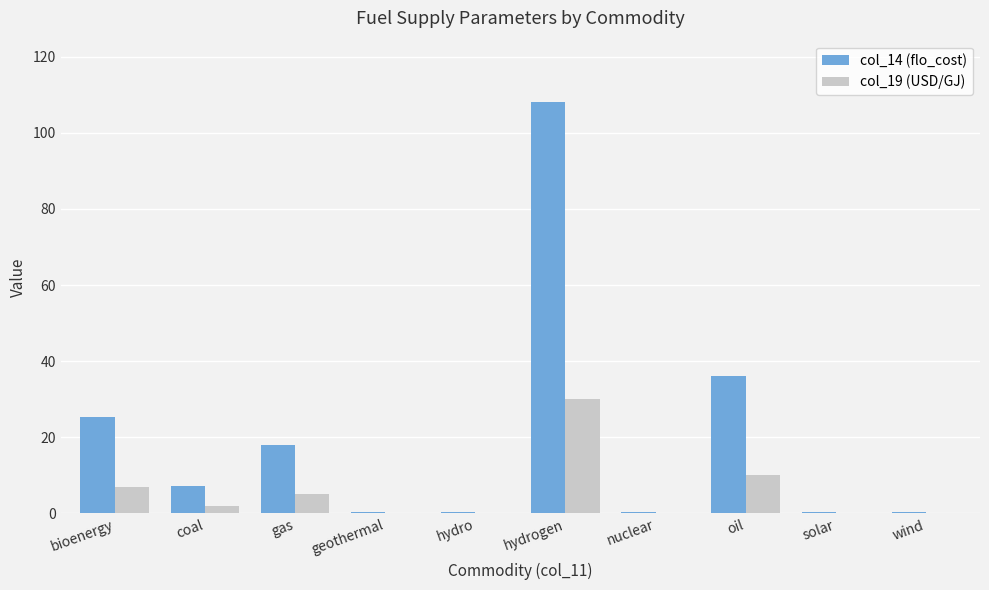

Which series has the largest range (max minus min)?

col_14 (flo_cost)